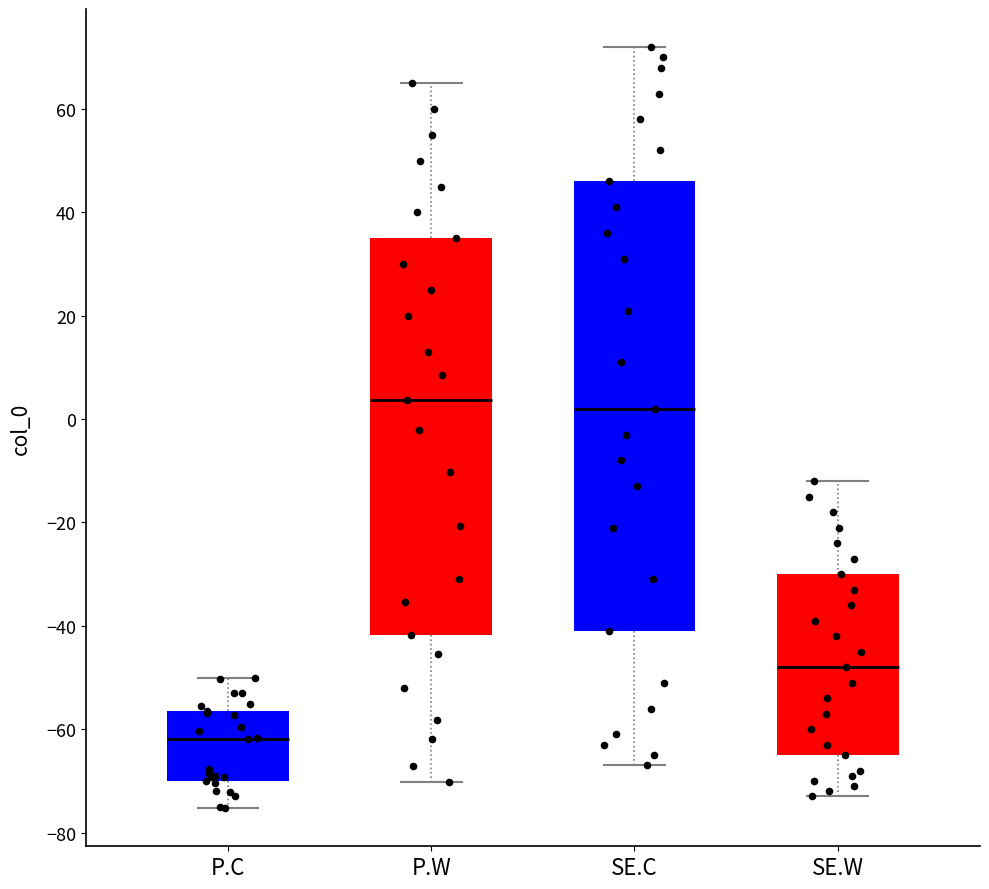

Reading left to right, read every box against the y-axis: the position of its median line, the range the box covers, and the ends of its whiskers. The values are not printed on the chart, so give them approximately, as read against the axis.

P.C: median -62, box -70 to -56, whiskers -76 to -50
P.W: median 4, box -42 to 36, whiskers -70 to 66
SE.C: median 2, box -40 to 46, whiskers -66 to 72
SE.W: median -48, box -64 to -30, whiskers -72 to -12